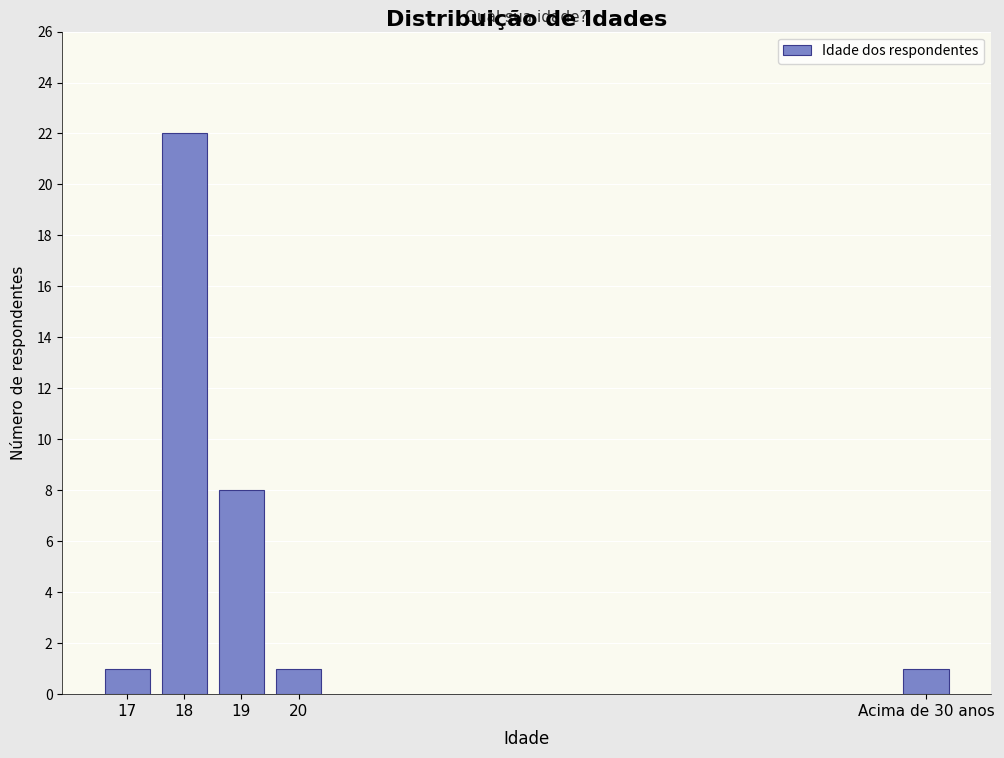

Reading right to left, extract all data points from this chart.

1	1	8	22	1